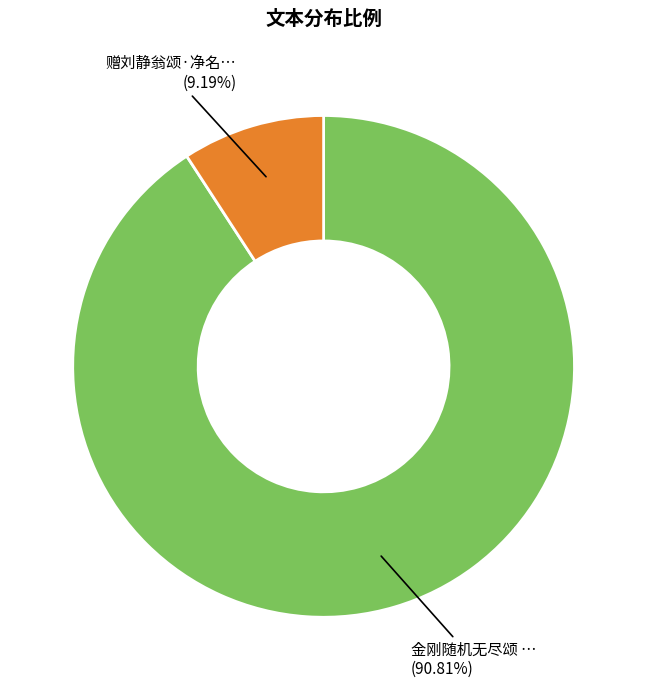

Does any single category account for the majority?

Yes